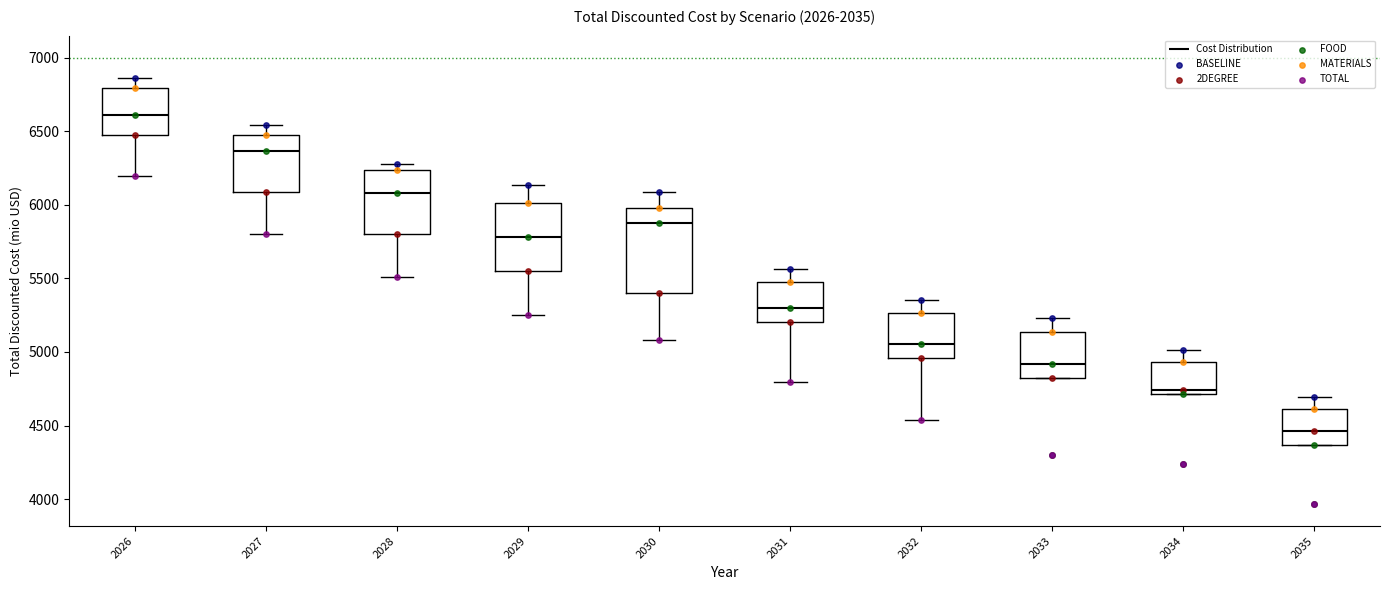

Where does the upper whisker of the box at x = 2033 end on the y-axis? The values are not printed on the chart, so give them approximately, as read against the axis.

5250